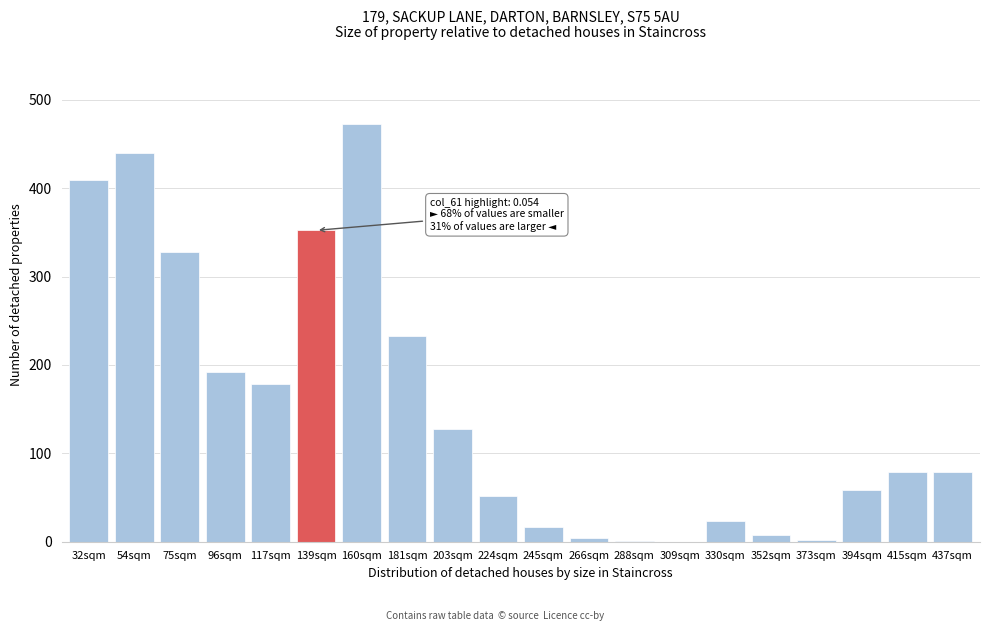

What is the change in value from 117sqm to 415sqm?

-99.8